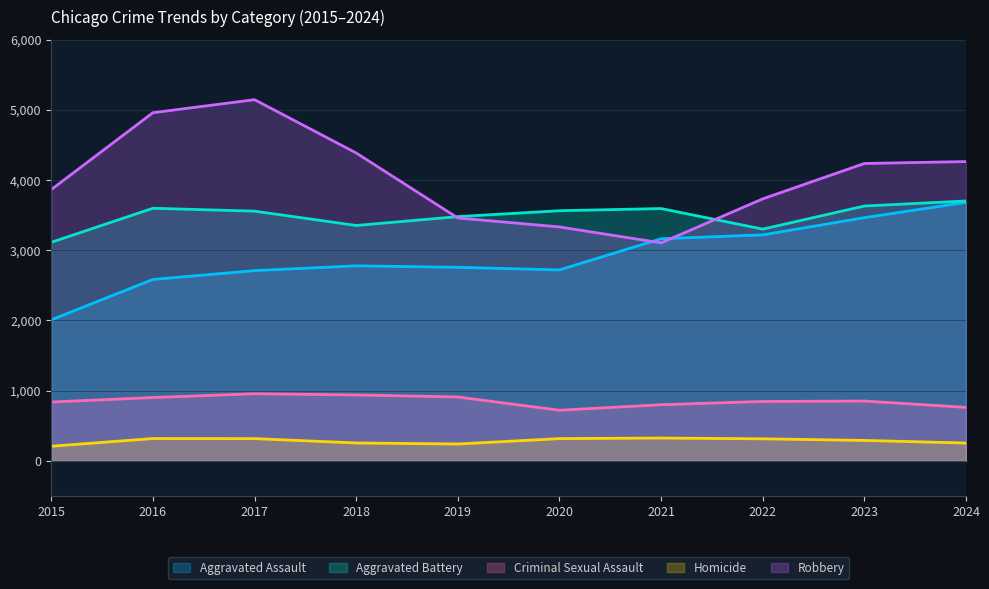

Which label corresponds to the largest value in the chart?

2017